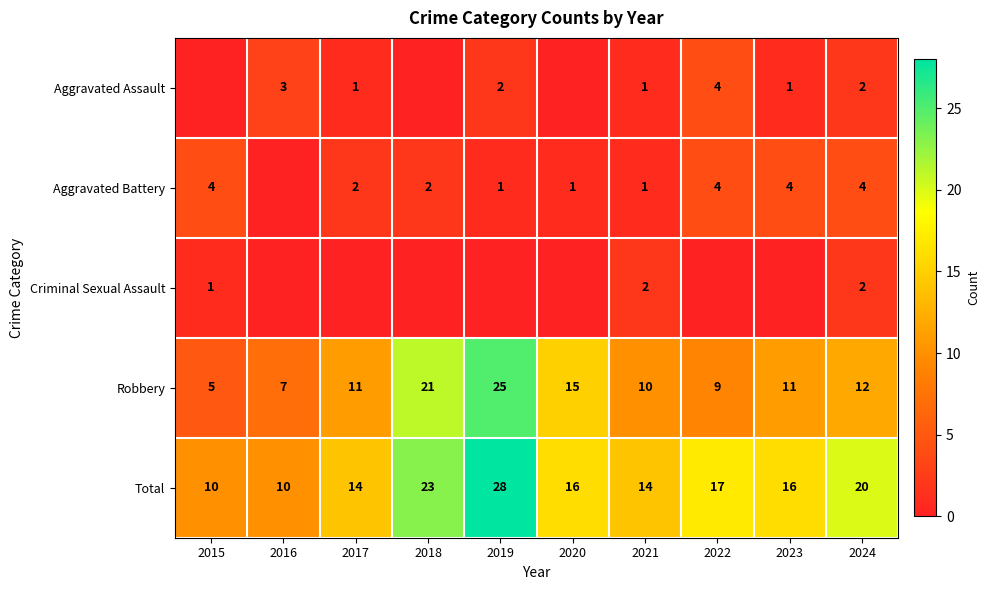

What value does the Robbery series have at 2020?

15